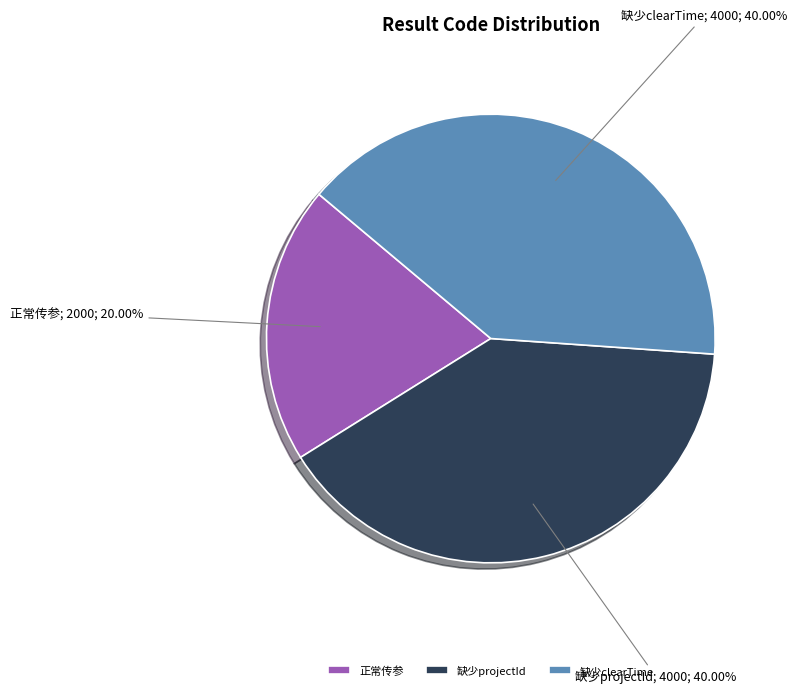

Which slice is the smallest?

正常传参